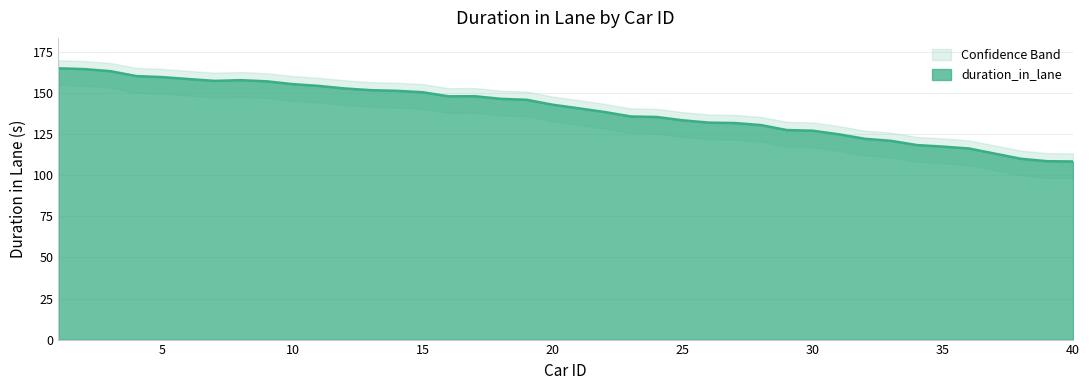

Is it true that the value at 32 is 71.1?

False